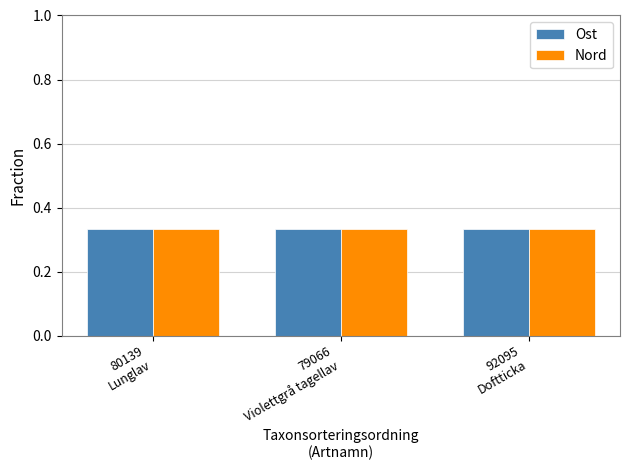

Count the number of data series in this chart.

2